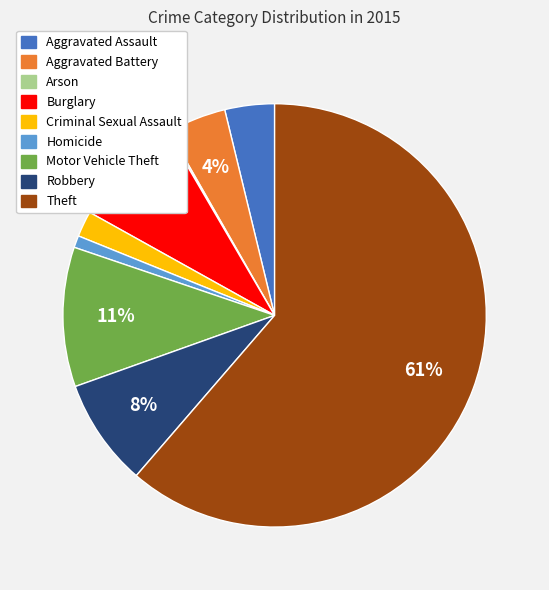

Is the sum of Robbery and Aggravated Battery greater than half?

No